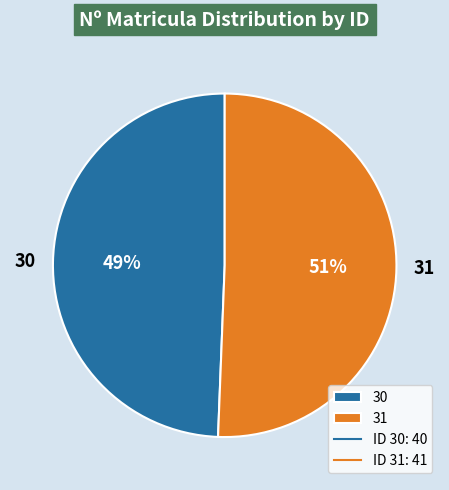

What is the ratio of the value at 31 to the value at 30?

1.0